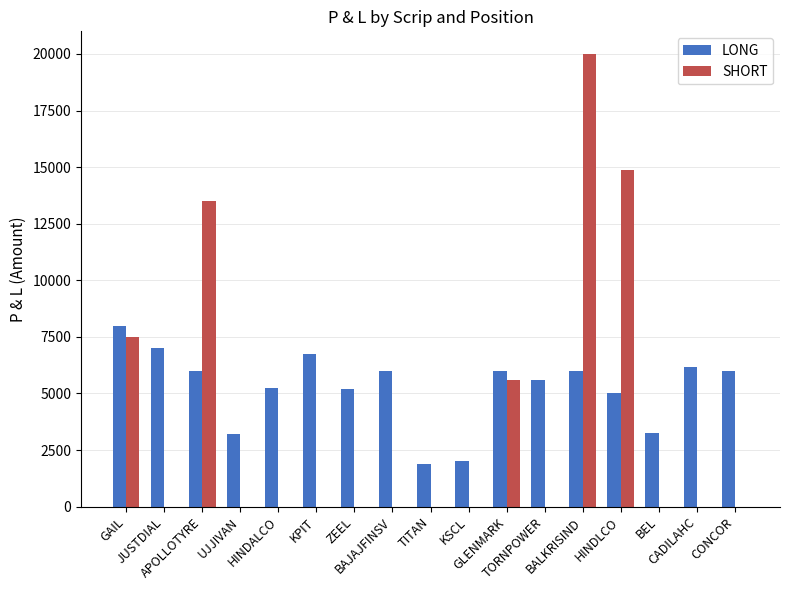

Which category has the highest value in the SHORT series?

BALKRISIND